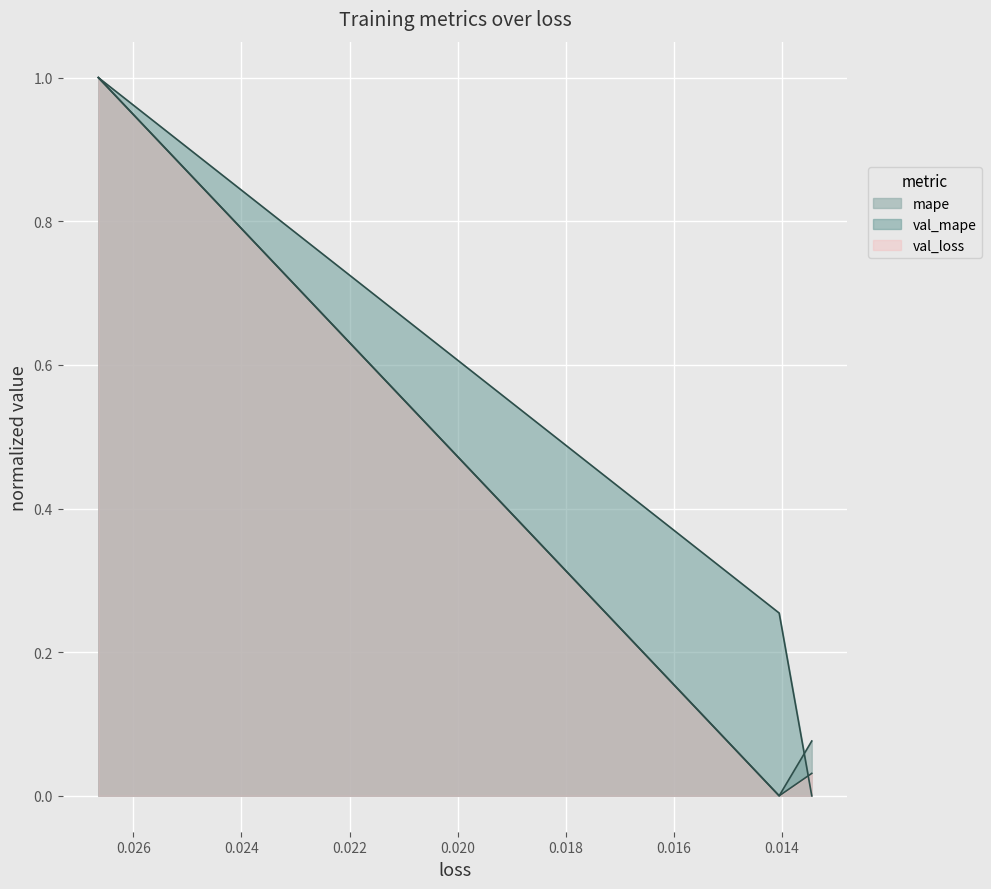

How many data points in val_loss are above 0?

2